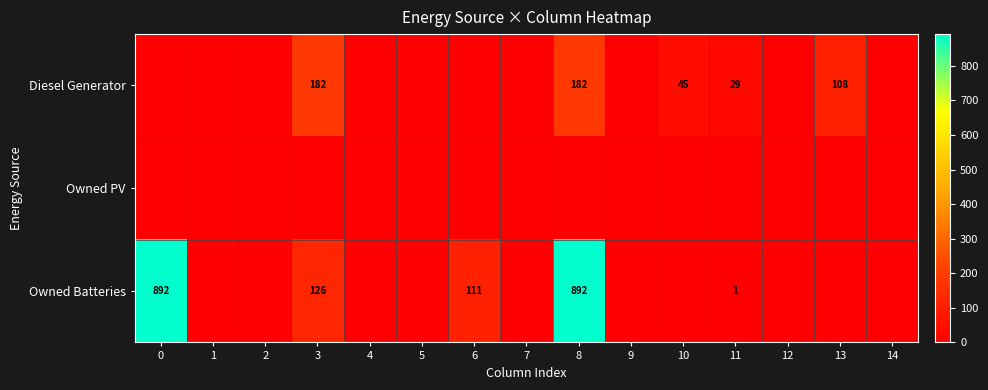

Is it true that Diesel Generator equals 51 at 11?

False